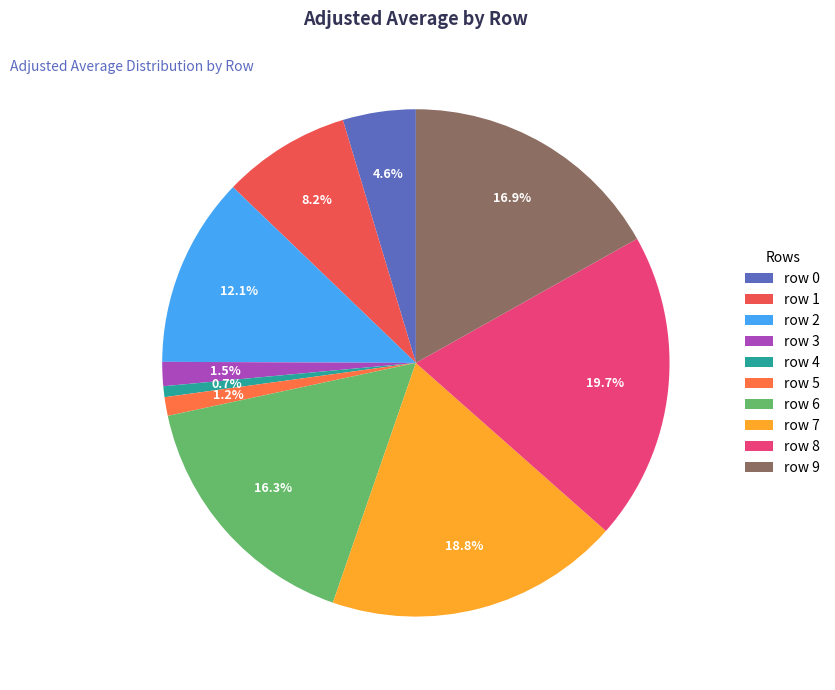

Count the number of slices in the pie.

10